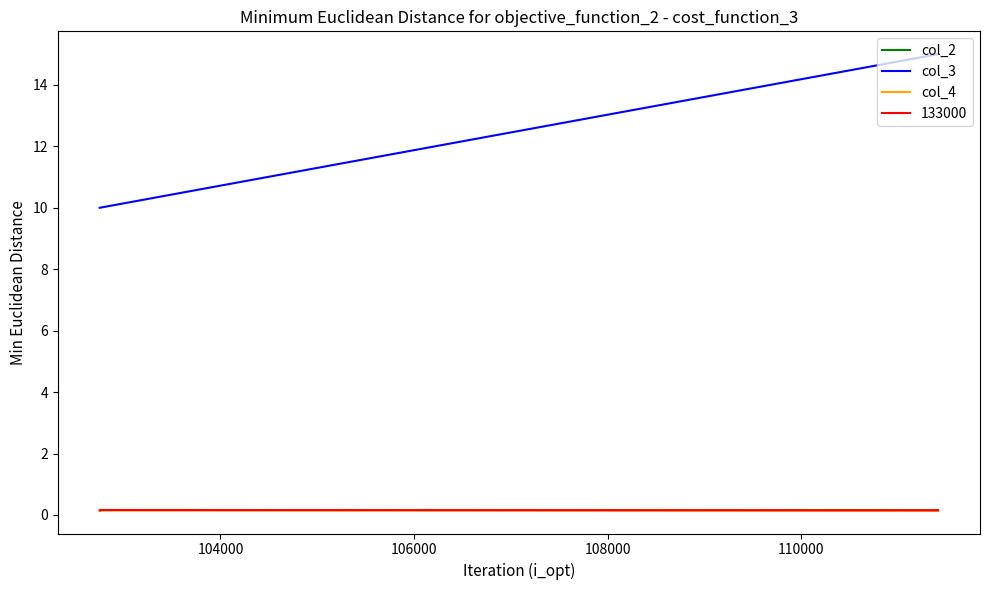

Which series has the largest range (max minus min)?

col_3